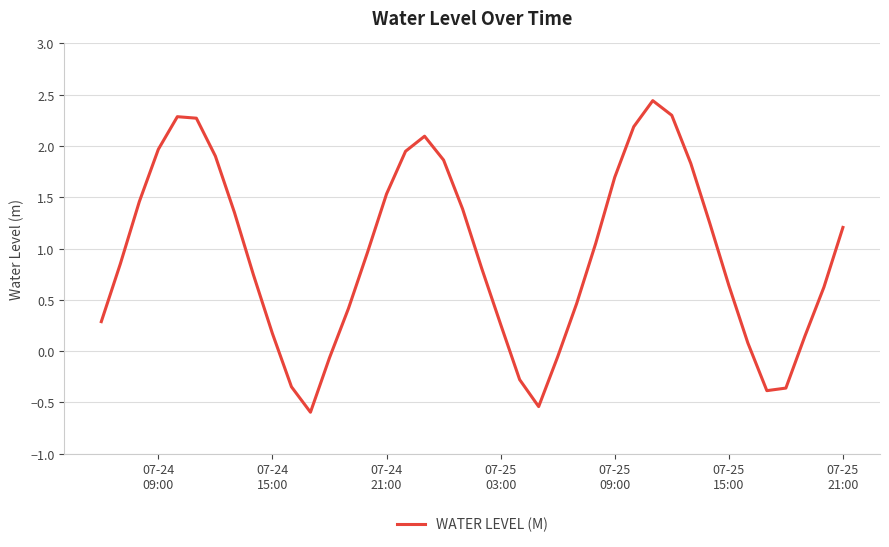

What is the minimum value shown in the chart?

-0.6